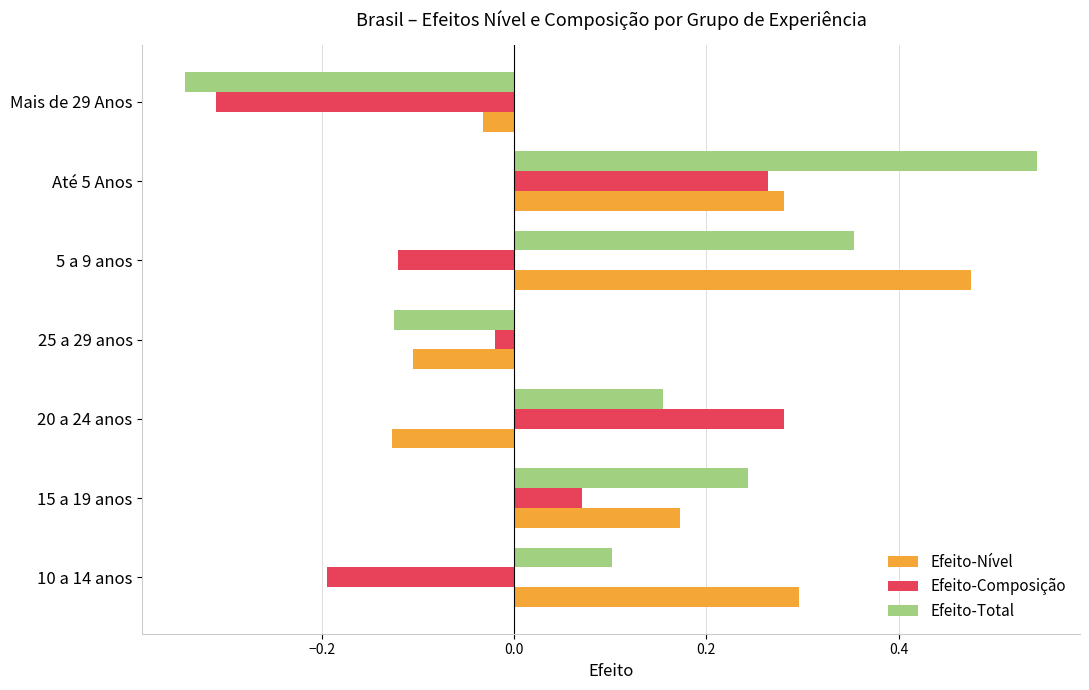

What is the difference between the maximum and minimum values in the Efeito-Nível series?

0.6